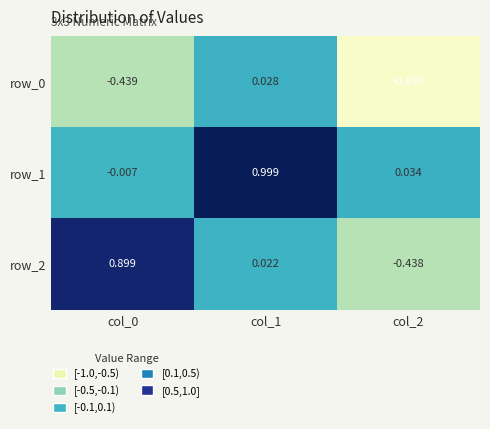

What is the sum of all row_1 values?

1.0